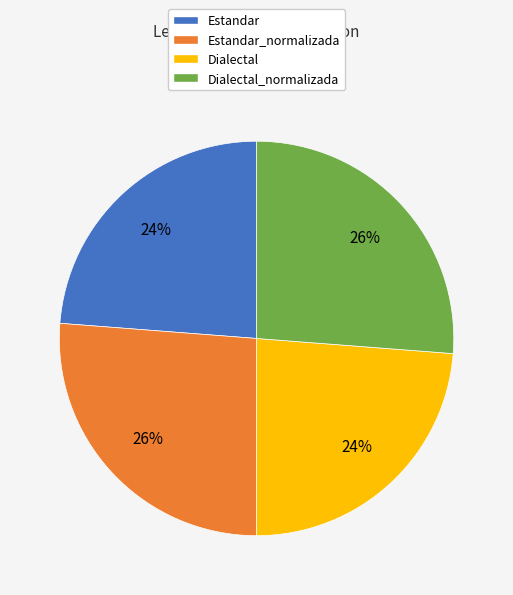

What is the ratio of the value at Dialectal_normalizada to the value at Dialectal?

1.1